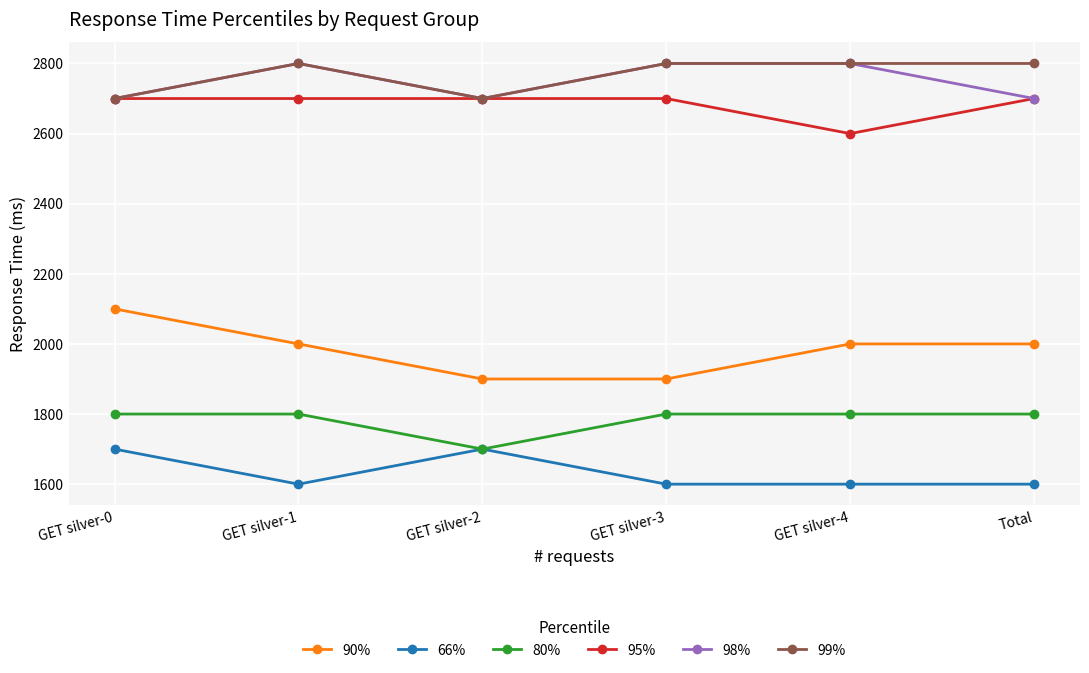

Is it true that 95% equals 830 at Total?

False